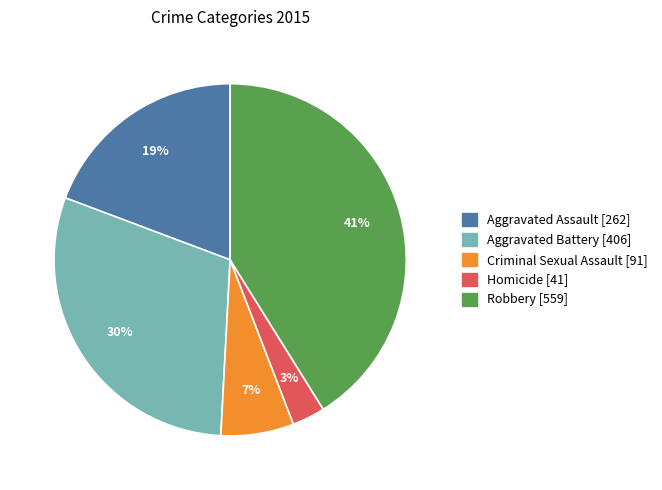

To the nearest percent, what is the difference between the Criminal Sexual Assault and Robbery slice percentages?

34%